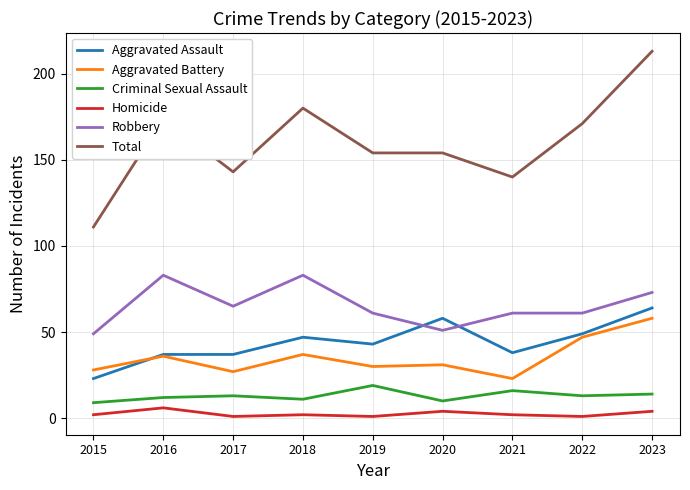

Is the value of Robbery at 2020 greater than the value of Aggravated Assault at 2022?

Yes